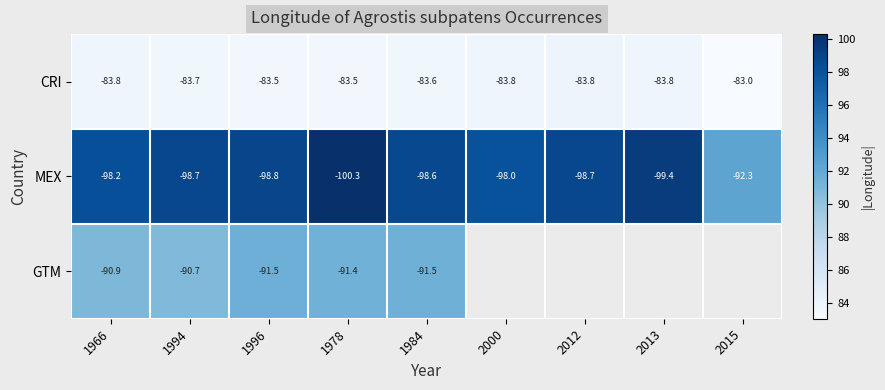

Is the value of MEX at 1966 greater than the value of CRI at 1994?

No